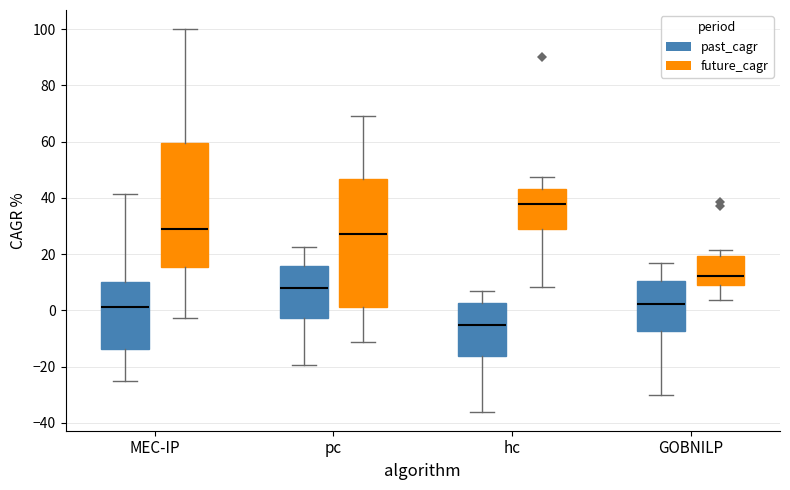

Reading left to right, transcribe this box plot: for each box, give where its median line is, the range the box spans, and where its two whiskers end, as read against the y-axis. The values are not printed on the chart, so give them approximately, as read against the axis.

MEC-IP (past_cagr): median 2, box -14 to 10, whiskers -26 to 42
MEC-IP (future_cagr): median 28, box 16 to 60, whiskers -2 to 100
pc (past_cagr): median 8, box -2 to 16, whiskers -20 to 22
pc (future_cagr): median 28, box 2 to 46, whiskers -12 to 70
hc (past_cagr): median -6, box -16 to 2, whiskers -36 to 8
hc (future_cagr): median 38, box 30 to 44, whiskers 8 to 48
GOBNILP (past_cagr): median 2, box -8 to 10, whiskers -30 to 16
GOBNILP (future_cagr): median 12, box 10 to 20, whiskers 4 to 22